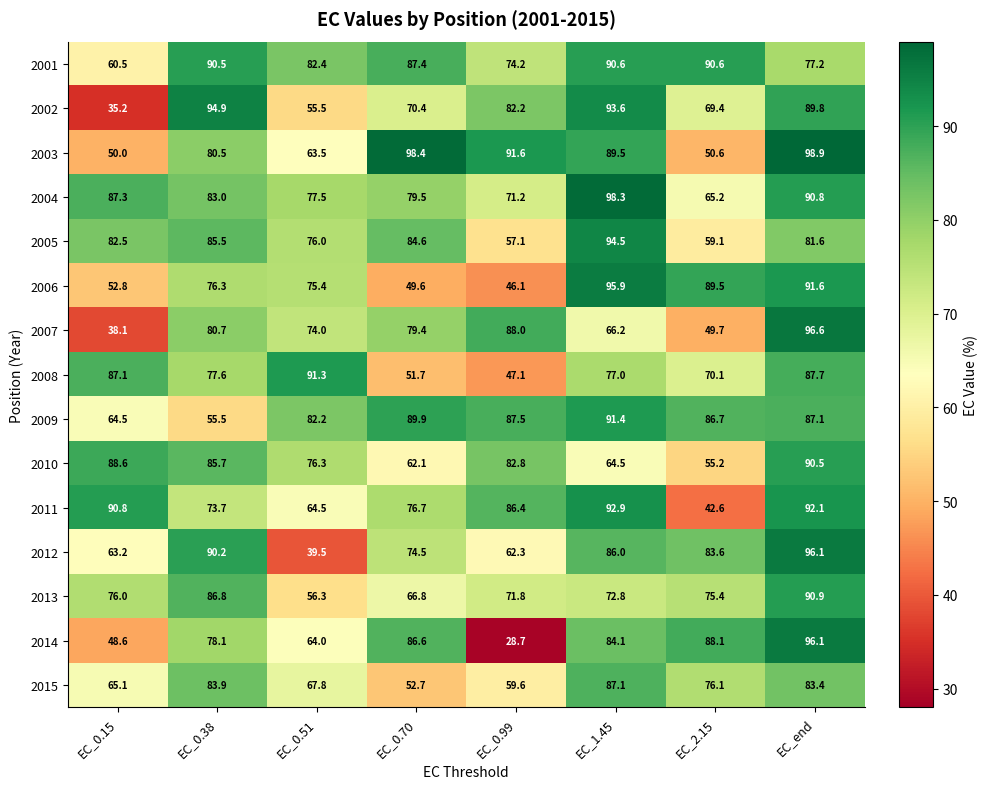

At which label is 2002 closest to 65?

EC_2.15